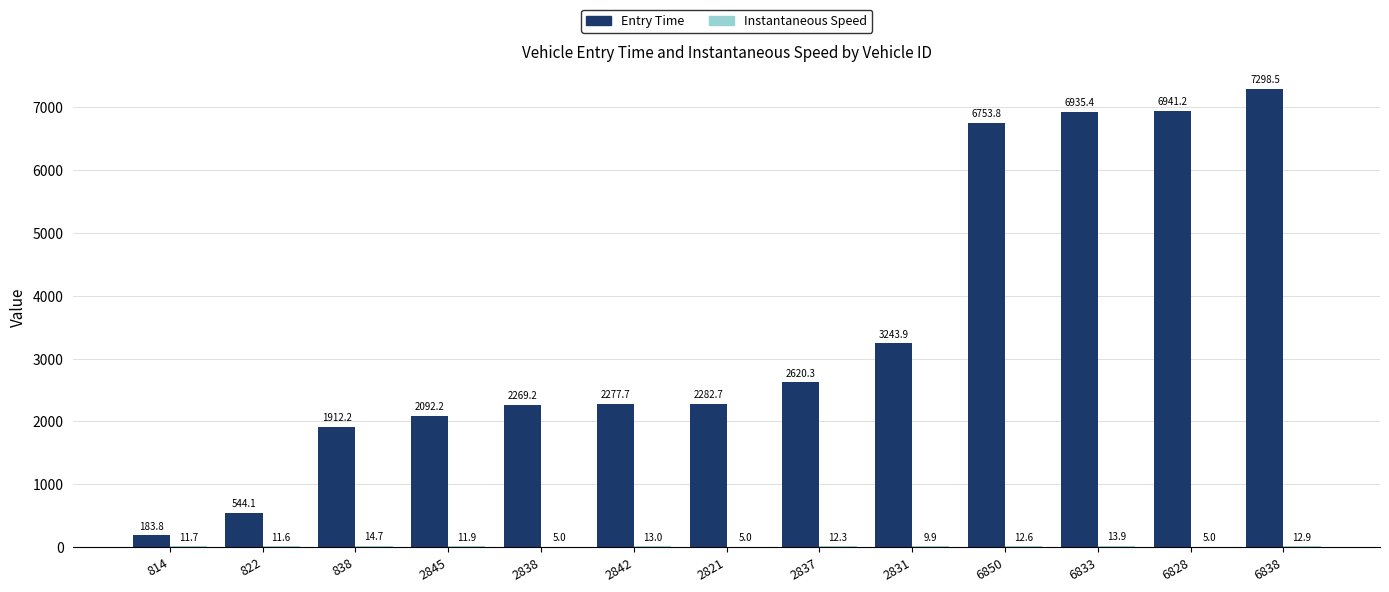

At which category is the sum across all series the highest?

6838